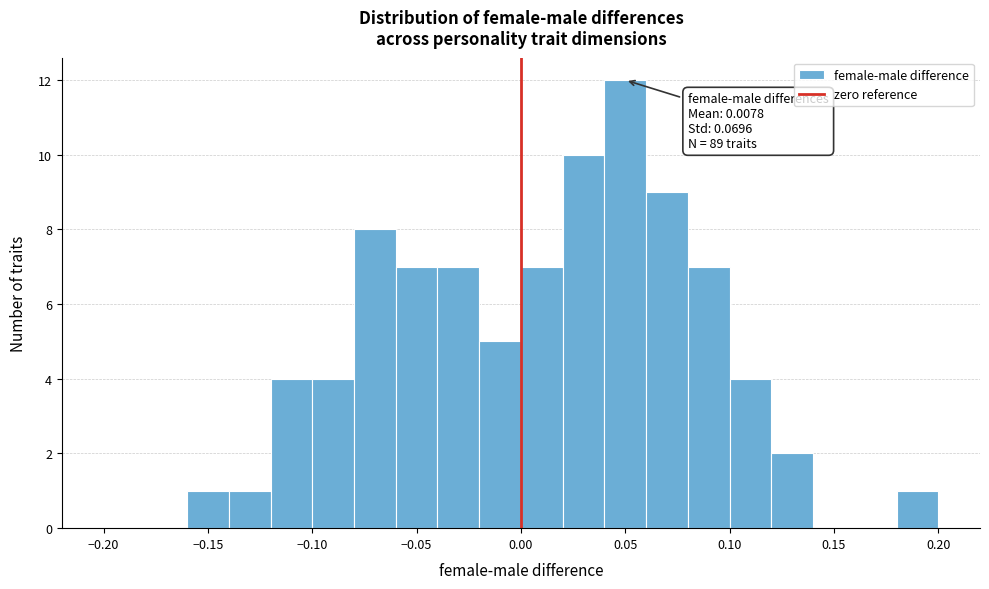

Which range on the x-axis has the tallest bar?

0.04 to 0.06